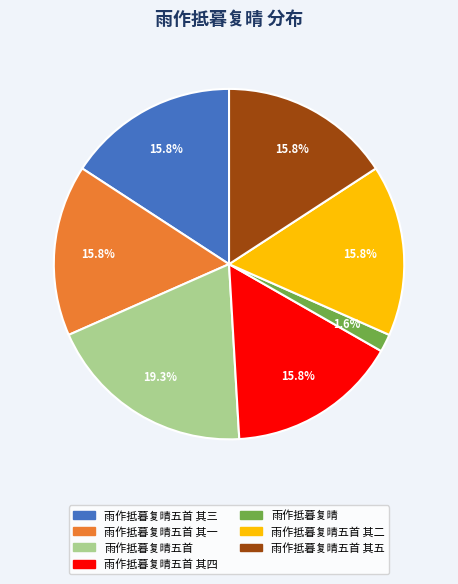

Is 雨作抵暮复晴五首 其二 the majority of the pie?

No